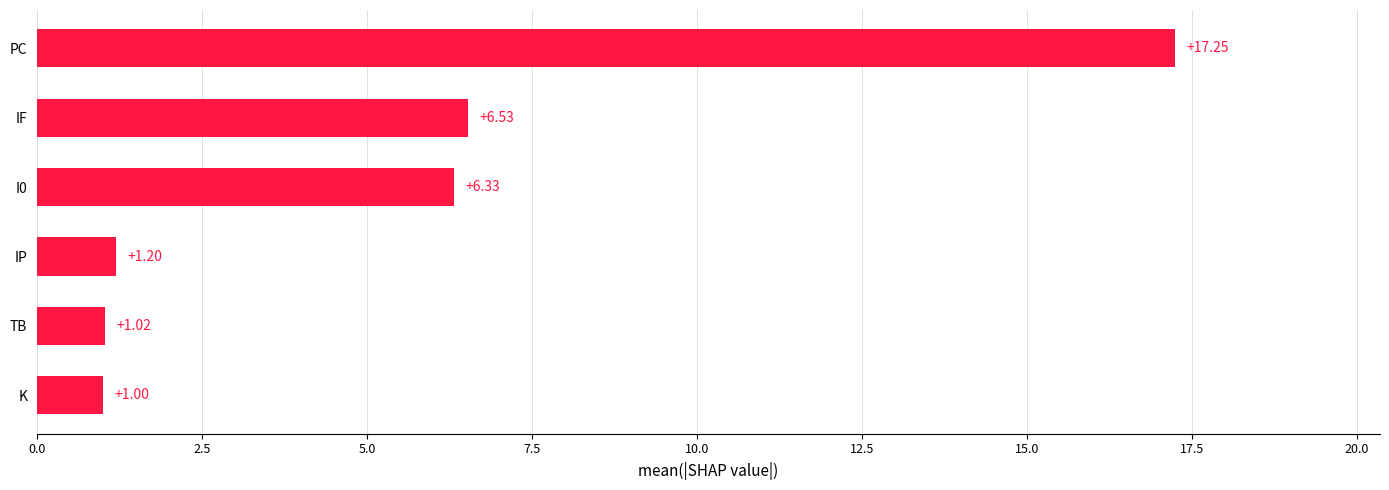

What is the sum of all values?

33.3